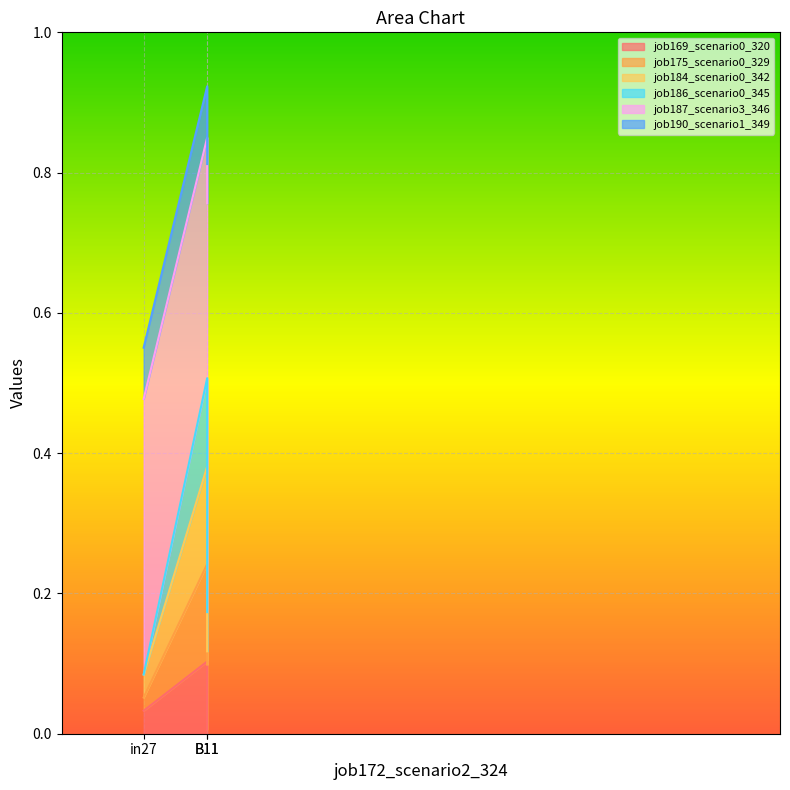

At which label is job175_scenario0_329 closest to 0?

in27